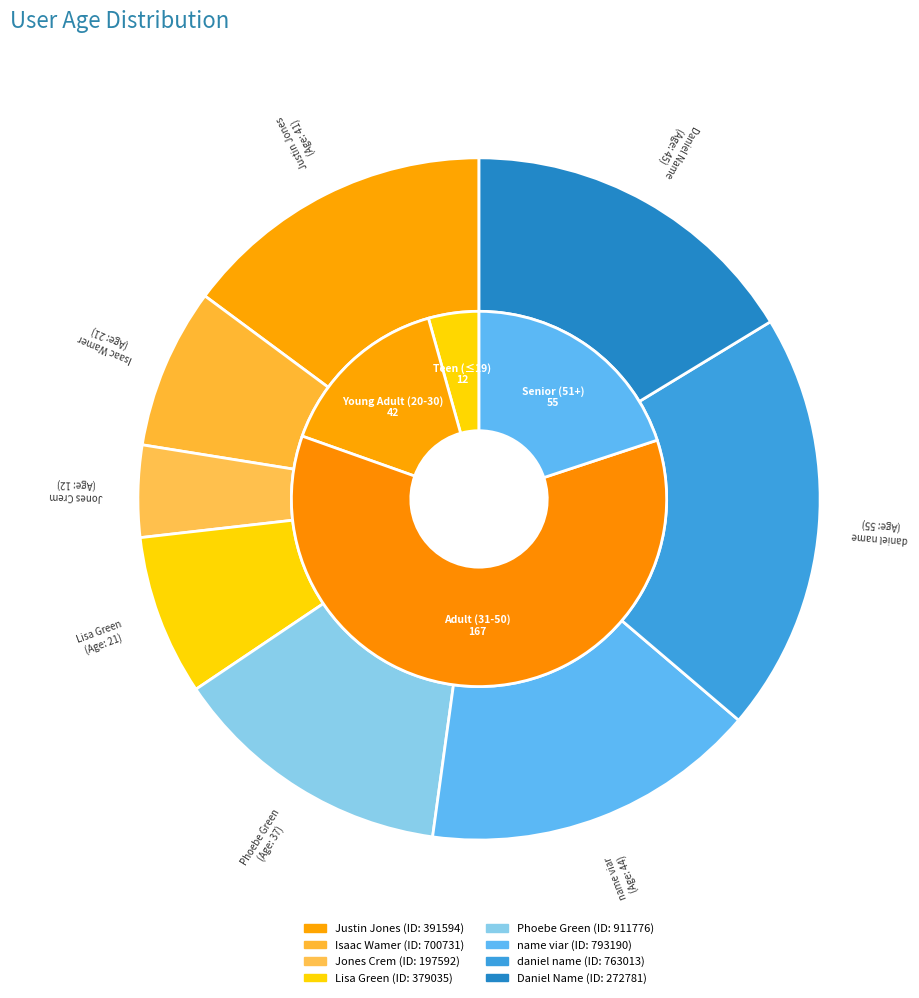

Between 911776 and 379035, which is larger?

911776